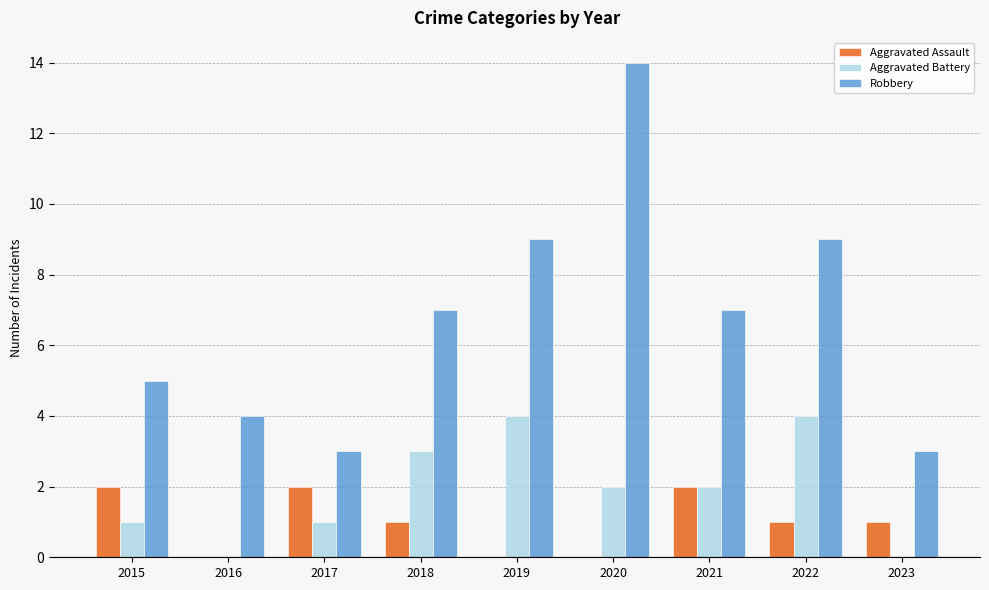

What is the maximum value shown in the chart?

14